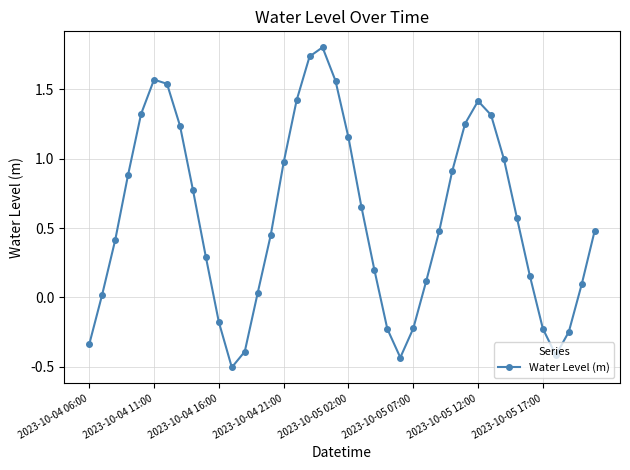

What is the smallest value displayed?

-0.5